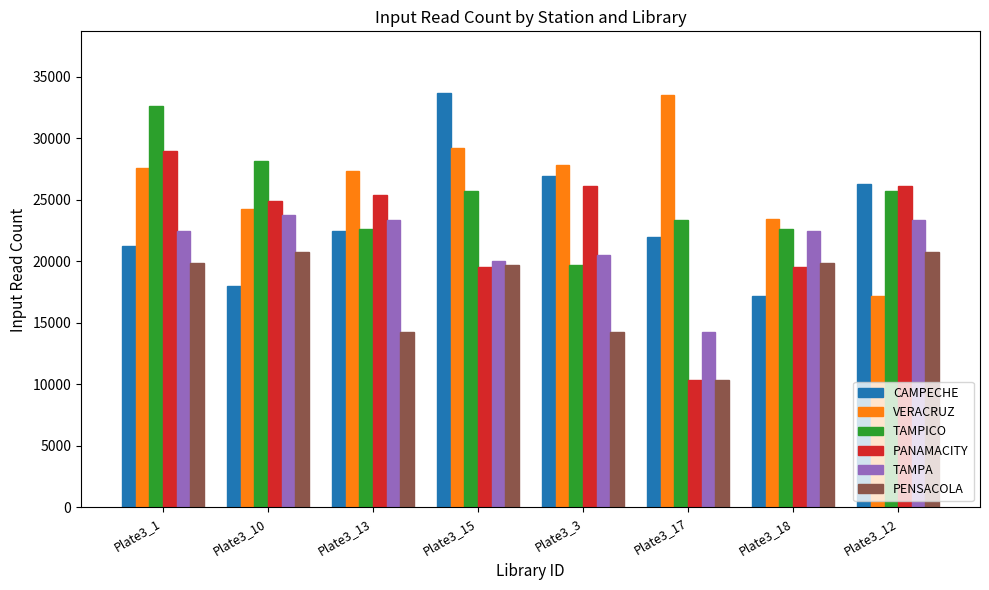

Which series has the widest spread of values?

PANAMACITY